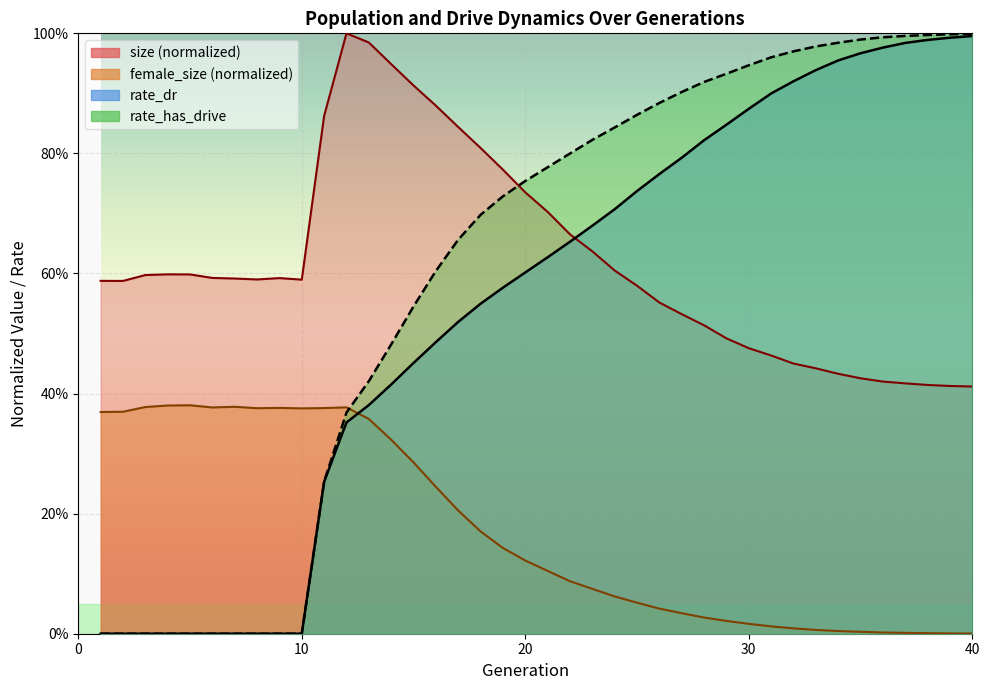

How many intersections are there between size and rate_dr?

1